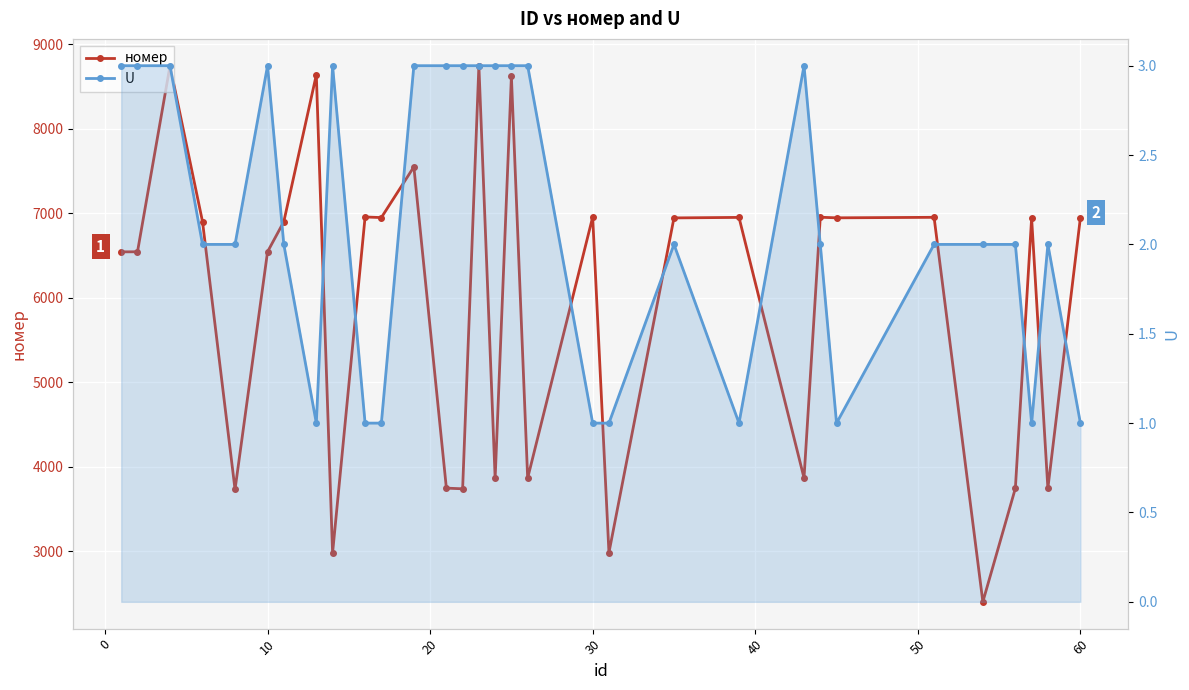

How many lines are shown in the chart?

2